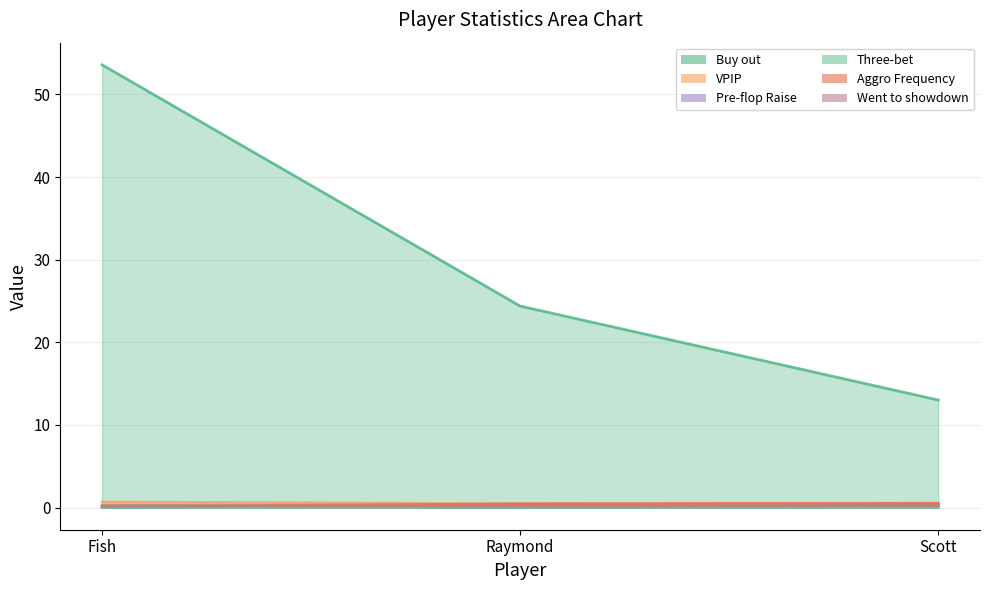

What is the label of the 3rd point from the right?

Fish